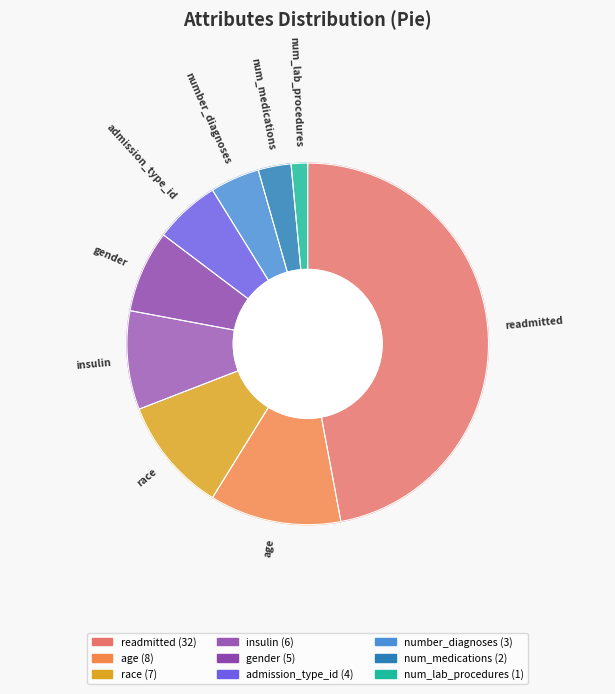

What percentage do gender and race together represent?

17.6%